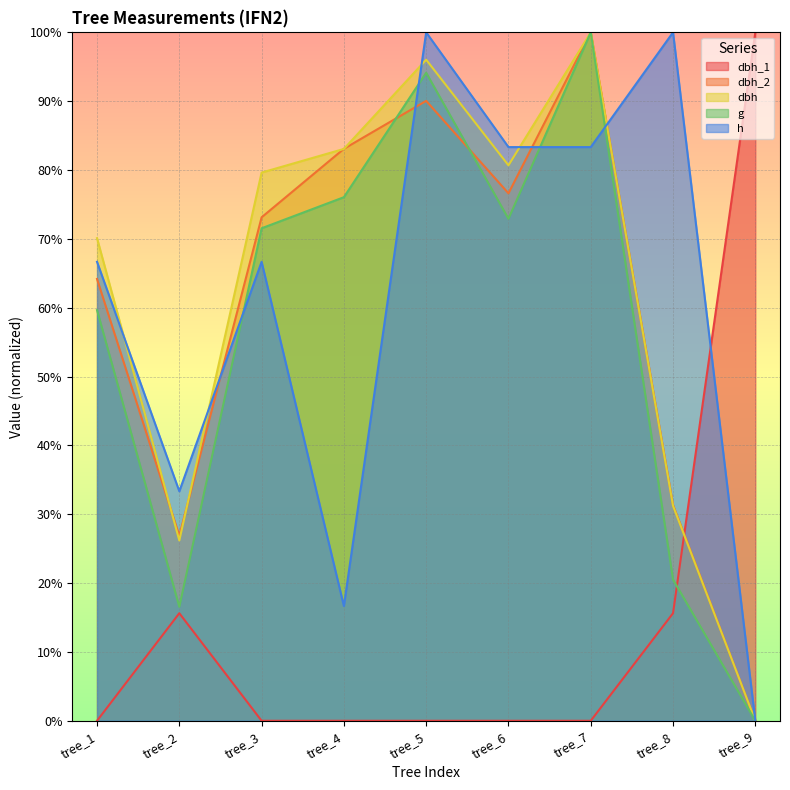

Between tree_3 and tree_7, which series saw the biggest shift?

g